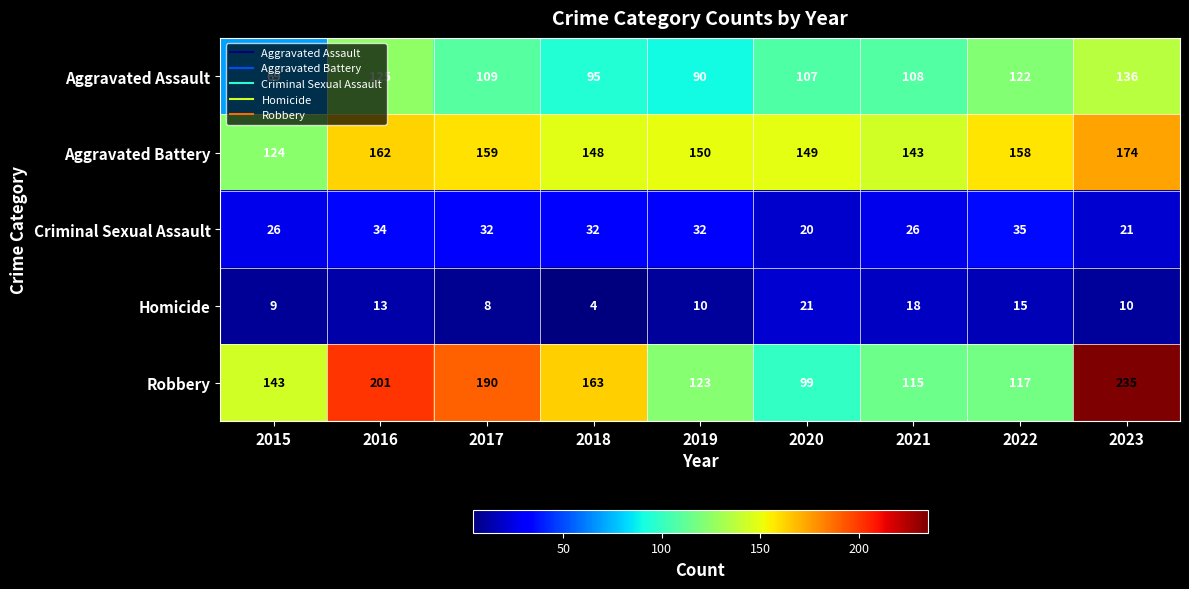

At which label does Aggravated Assault first exceed 108?

2016